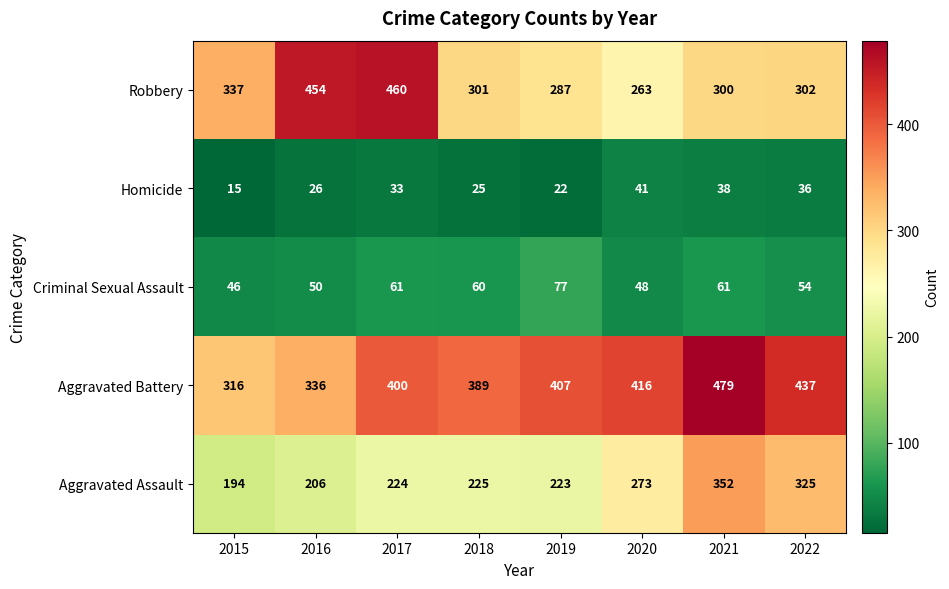

True or false: Aggravated Battery has a value of 258 at 2020.

False